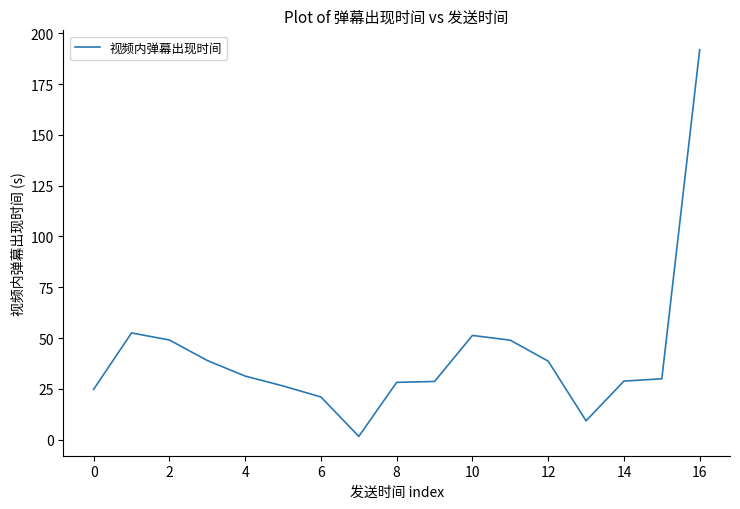

What is the difference between the maximum and minimum values?

190.4